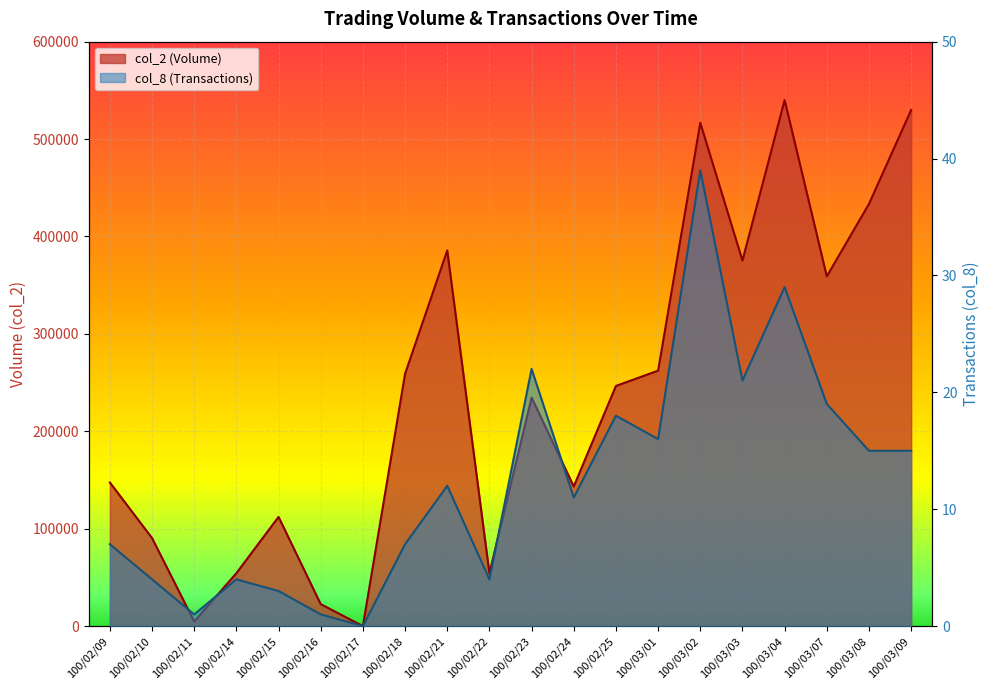

At which category does the chart reach its minimum across all series?

100/02/17